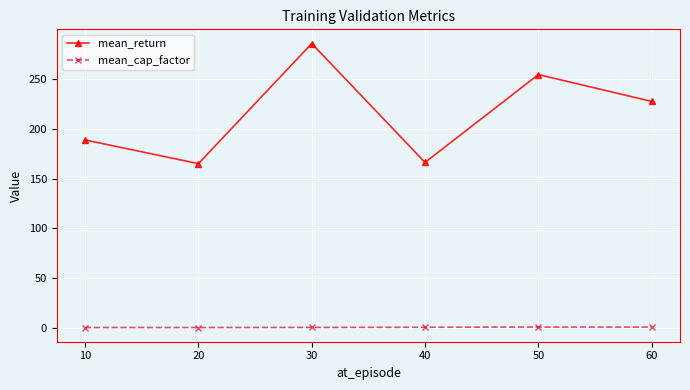

True or false: mean_return and mean_cap_factor intersect in this chart.

False